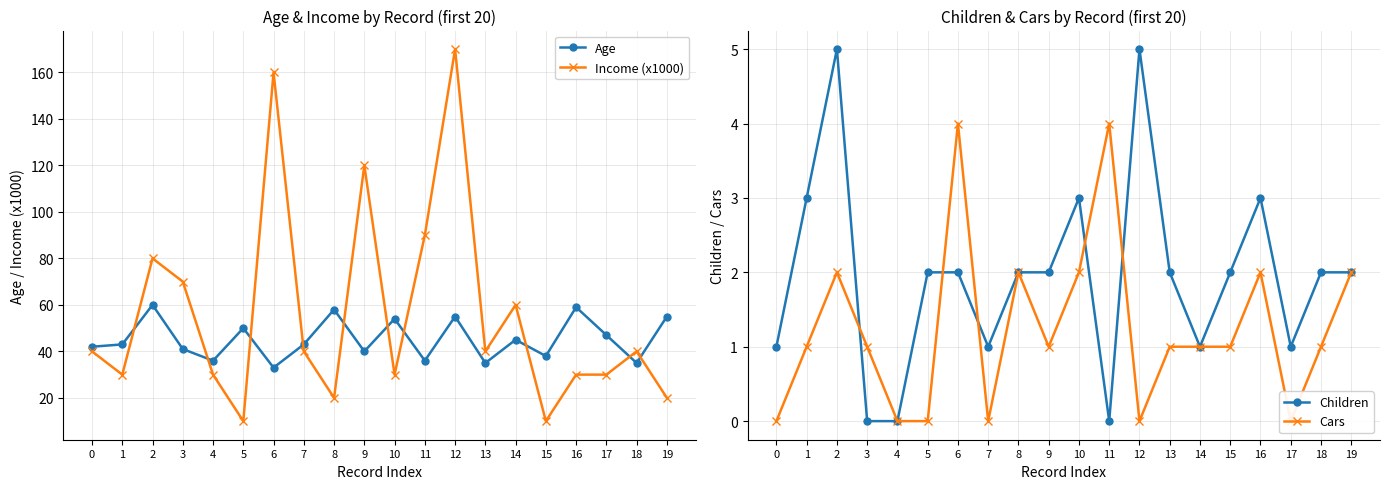

Count the number of data series in this chart.

4